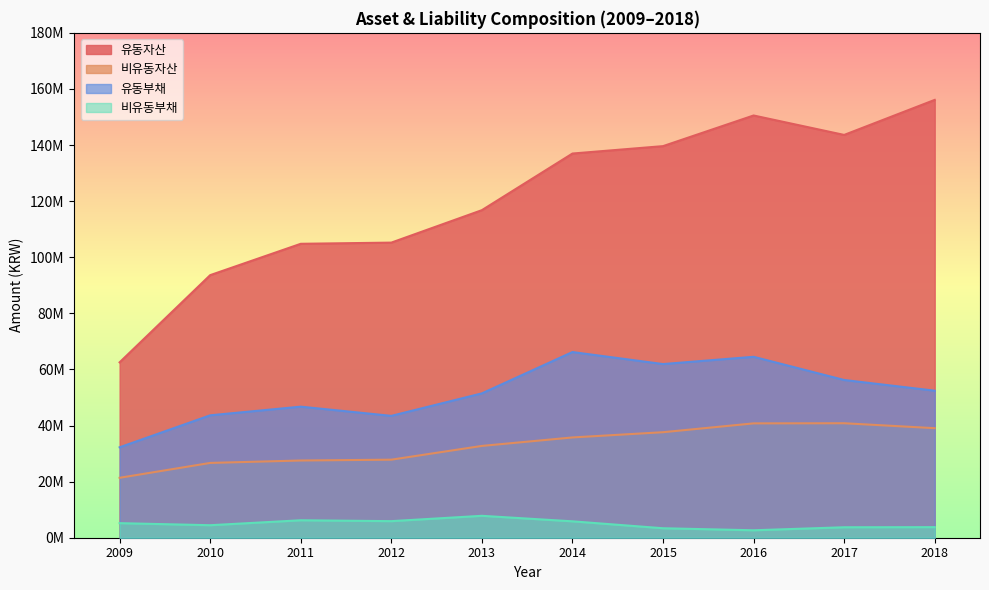

What is the value of the 유동부채 point at the 7th from the left?

61913666